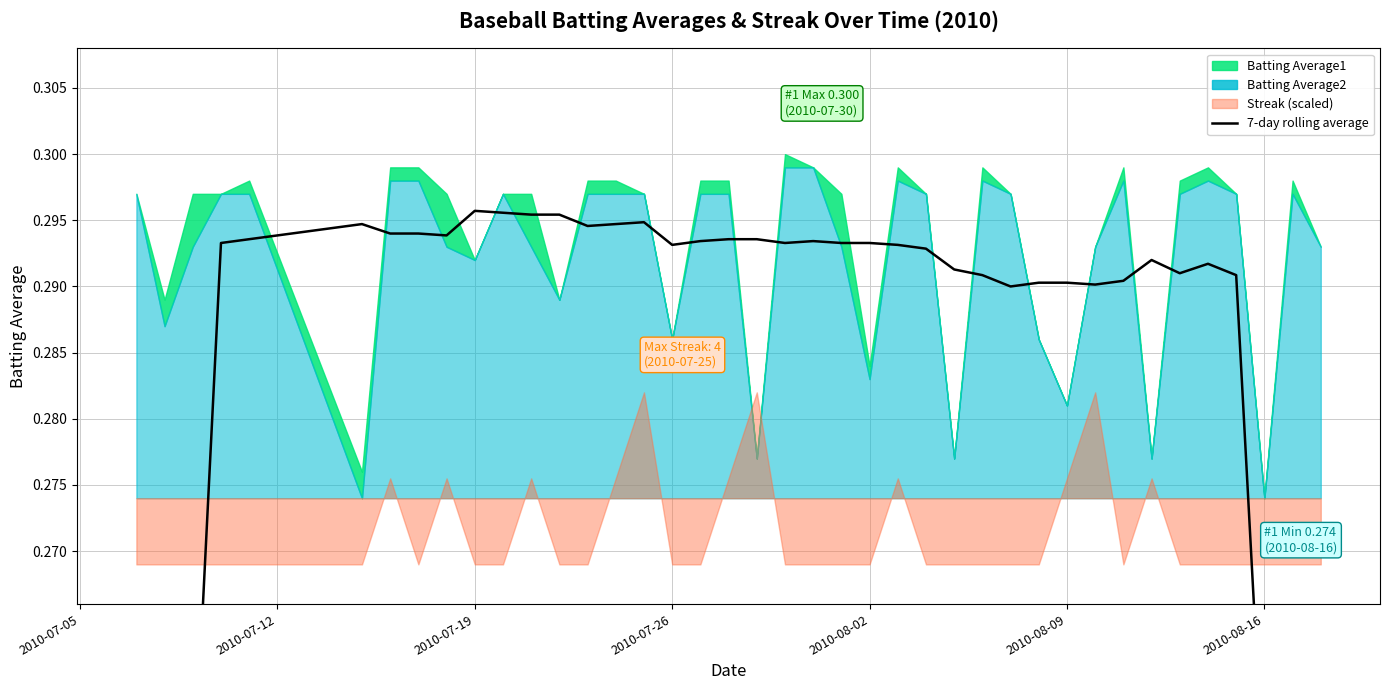

Is it true that the value at 13 is 0.1?

False